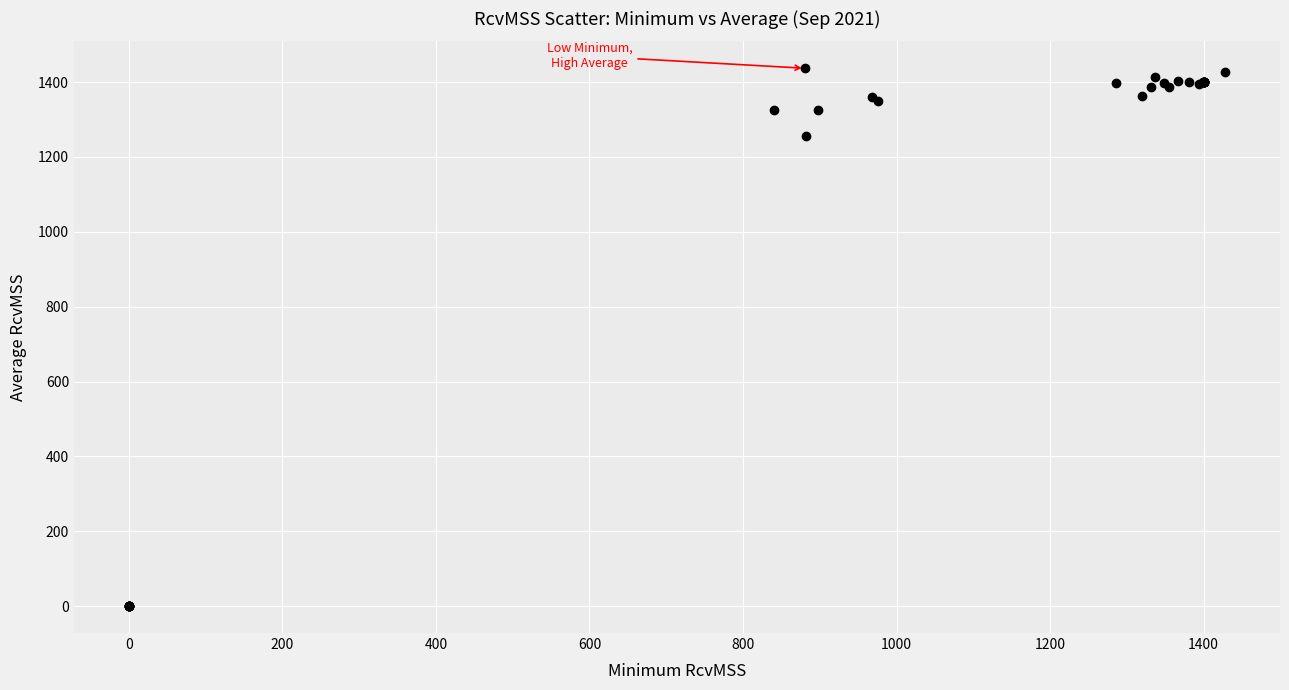

What Y value in the scatter plot is closest to 718?

1255.2